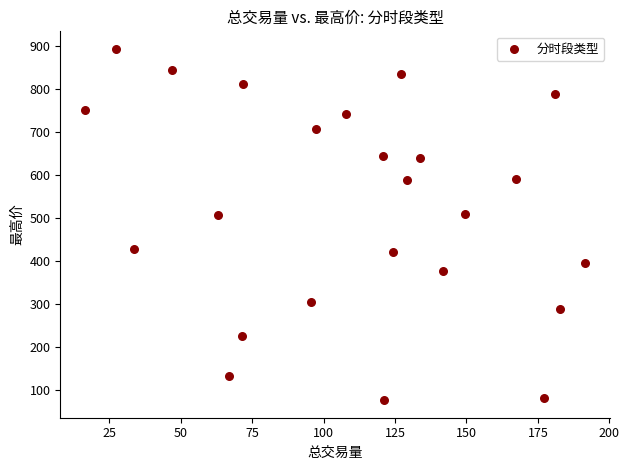

What is the range of Y values (max minus min)?

816.5